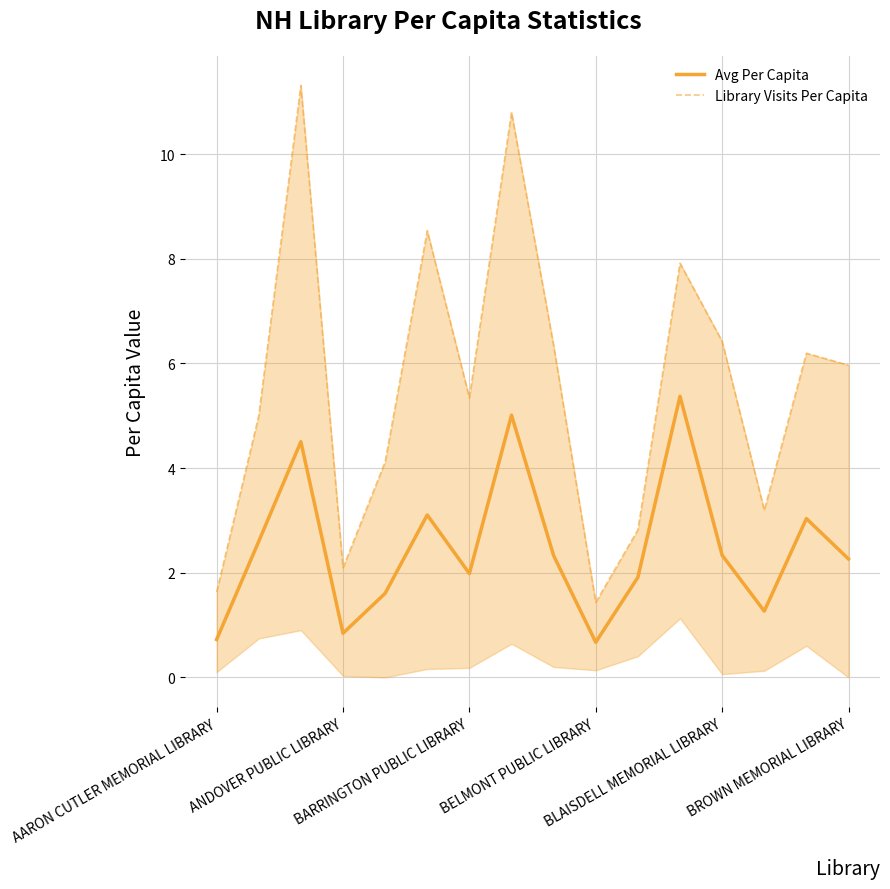

What is the minimum value for Avg Per Capita?

0.7